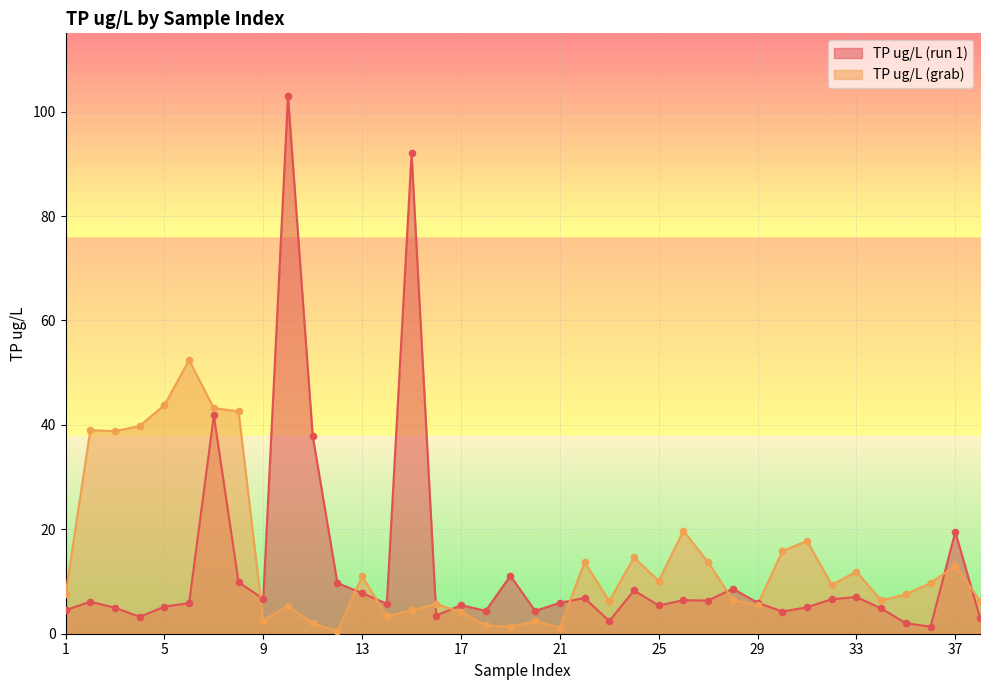

What is the total value across all series at 8?

52.5